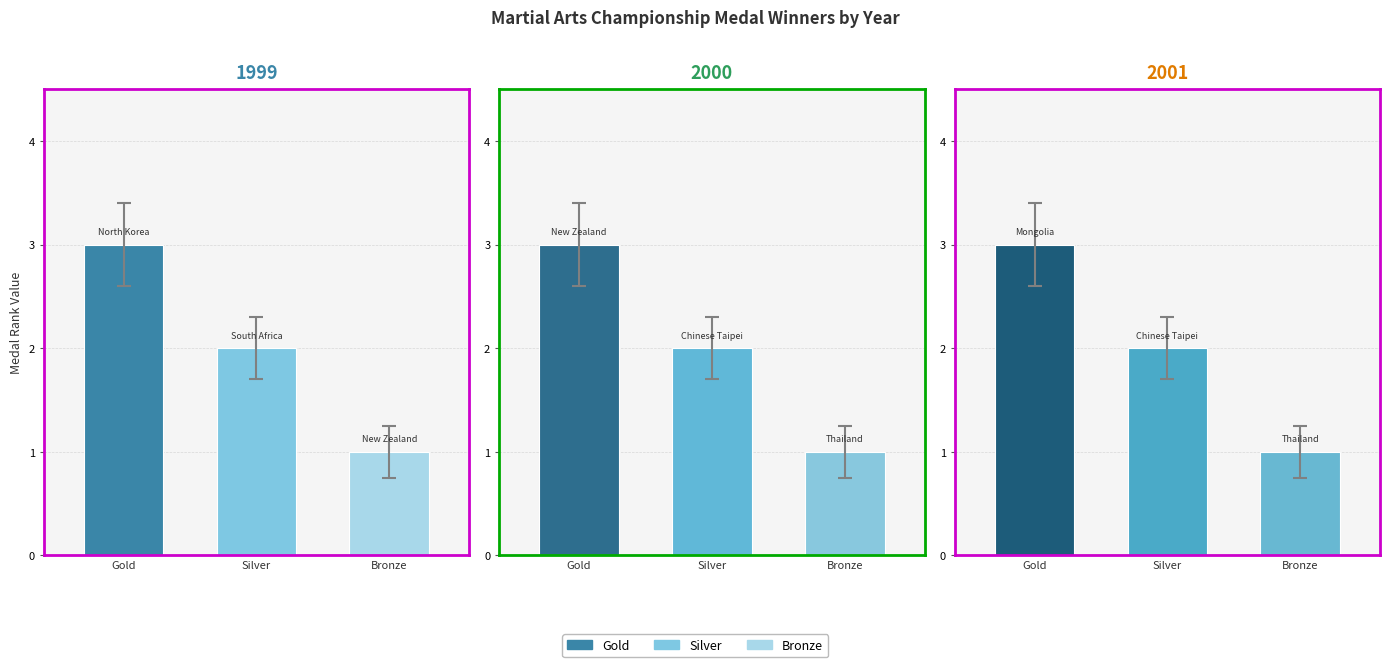

How many data points in Gold are above 2000?

1